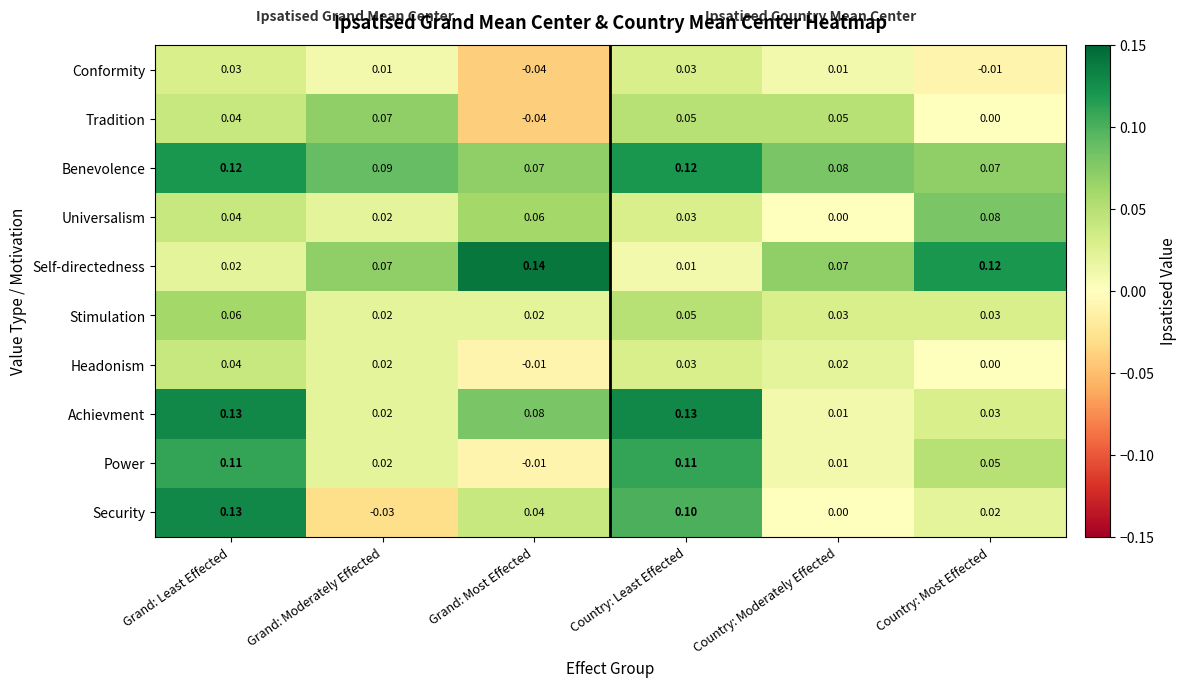

Where does the Headonism series first go above 0?

Grand: Least Effected